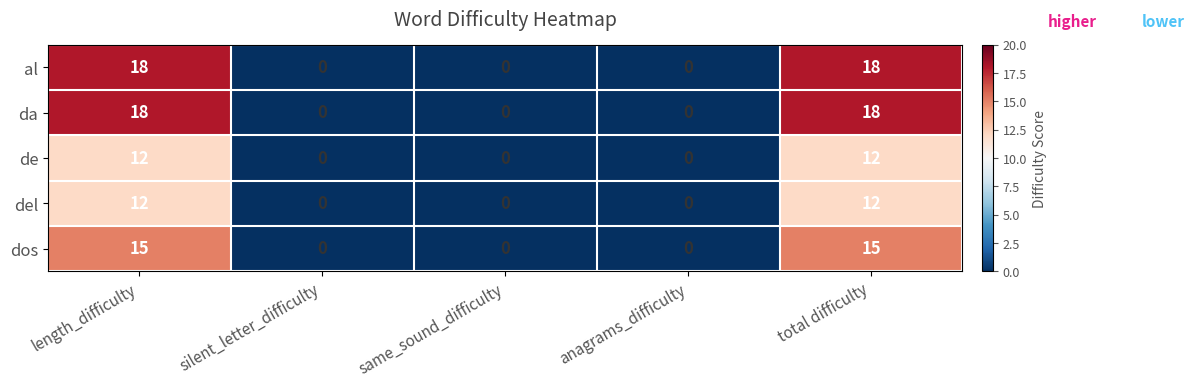

What is the maximum value shown in the chart?

18